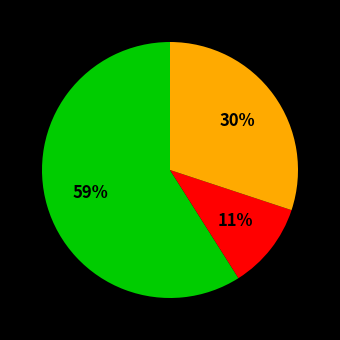

Is there any slice that represents more than half of the pie?

Yes